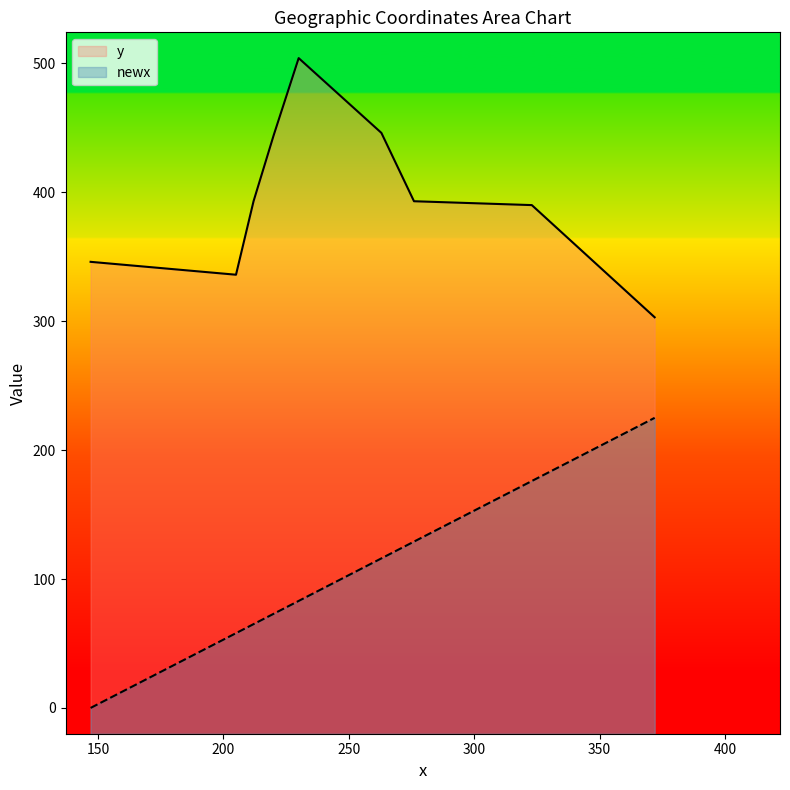

In newx, how many points are higher than both neighbors (excluding endpoints)?

0